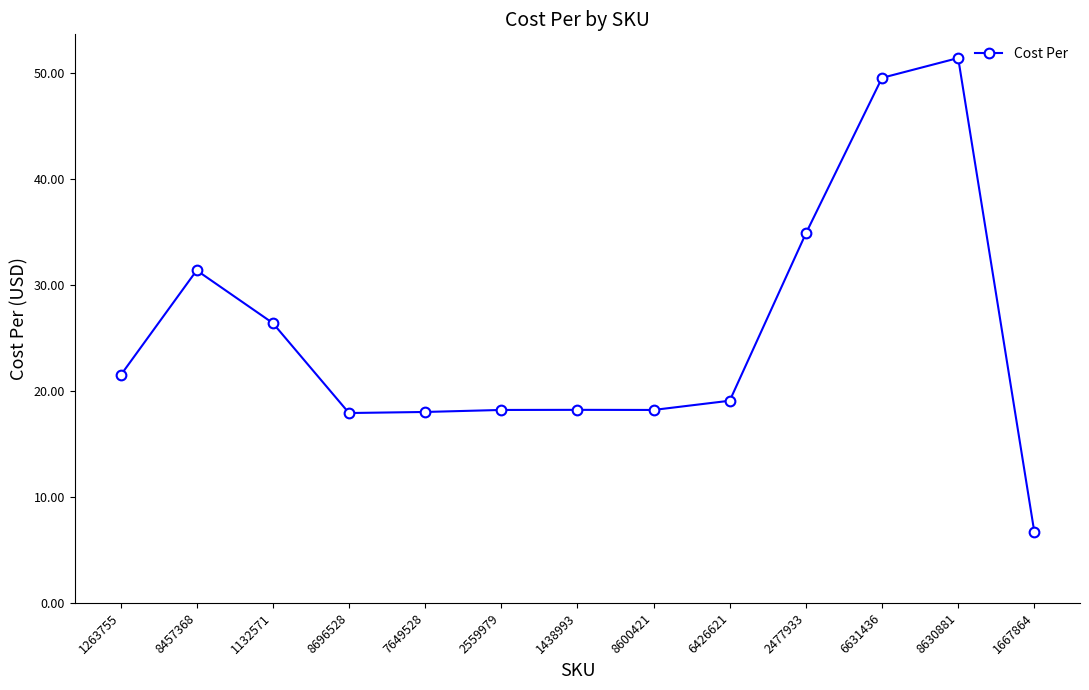

What is the value of the 8th point from the left?

18.2